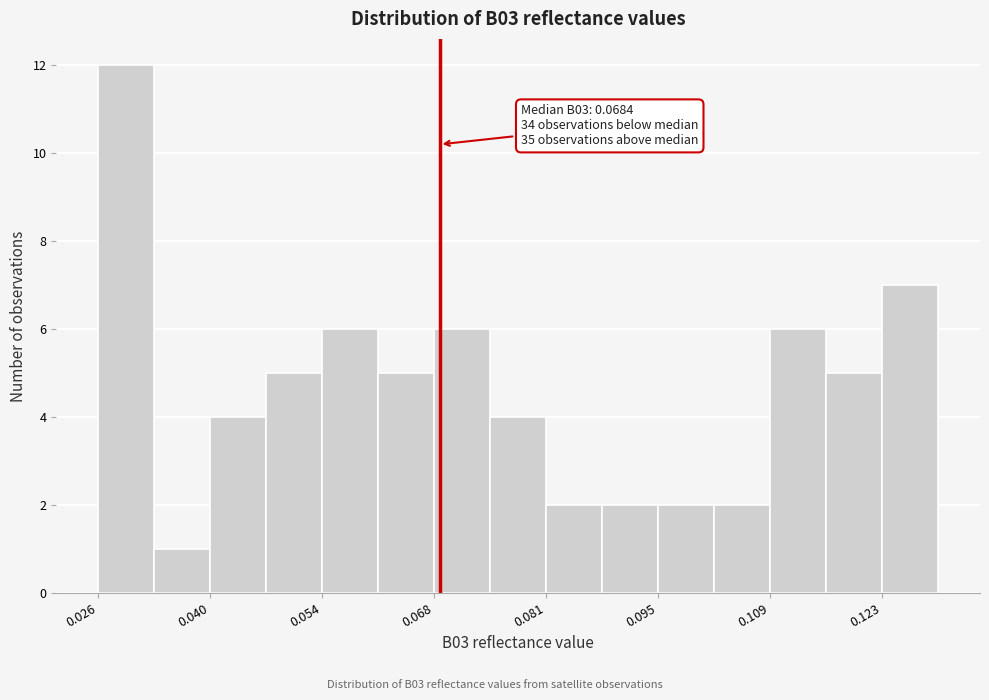

Around what value on the x-axis is the tallest bar? Give the approximate position of its centre, as read against the axis.

0.030